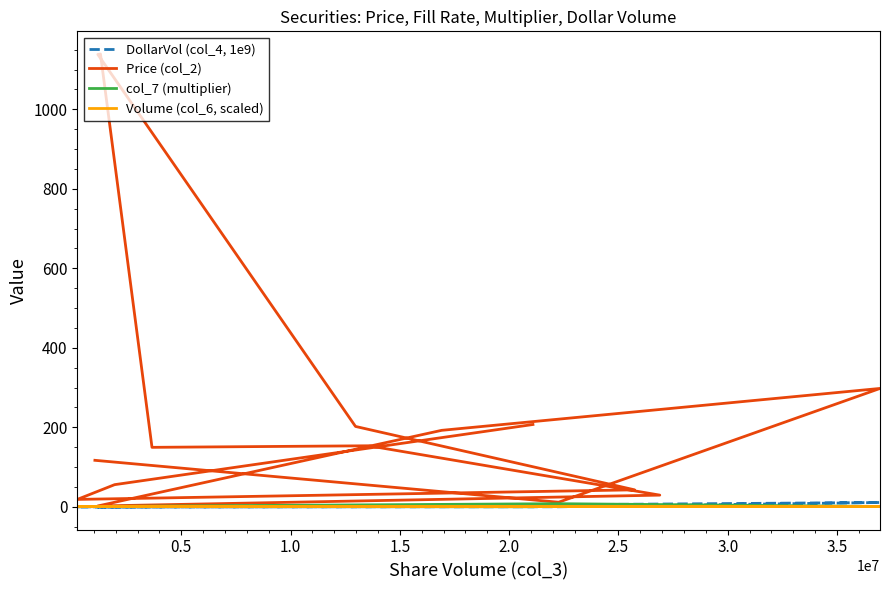

After their last crossing, which series has the higher values: Volume (col_6, scaled) or col_7 (multiplier)?

col_7 (multiplier)